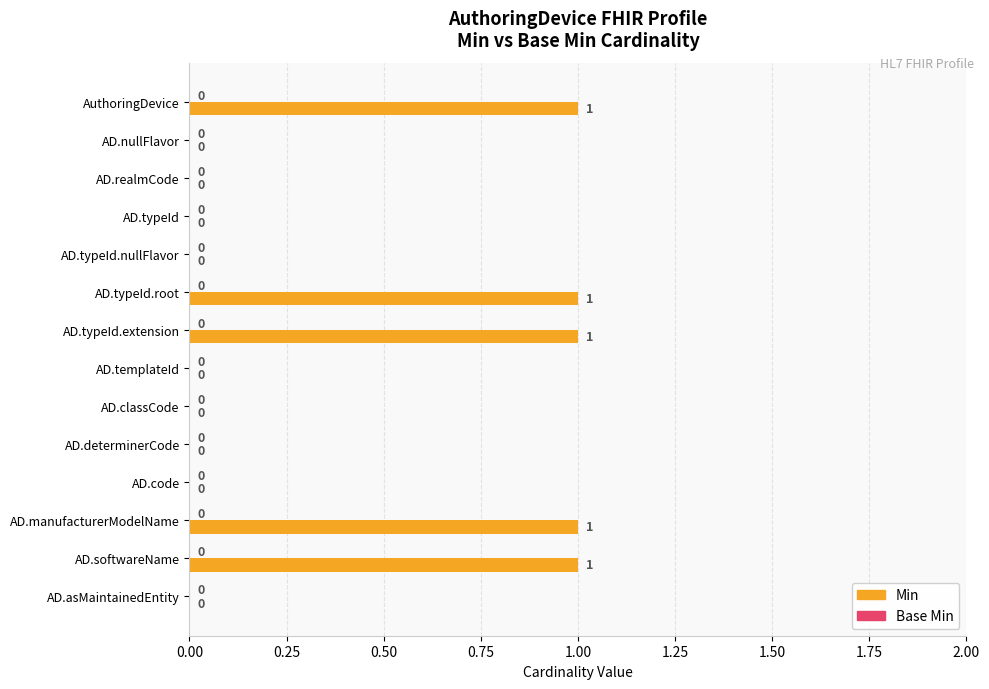

Between AD.templateId and AD.typeId.root, which is larger?

AD.typeId.root